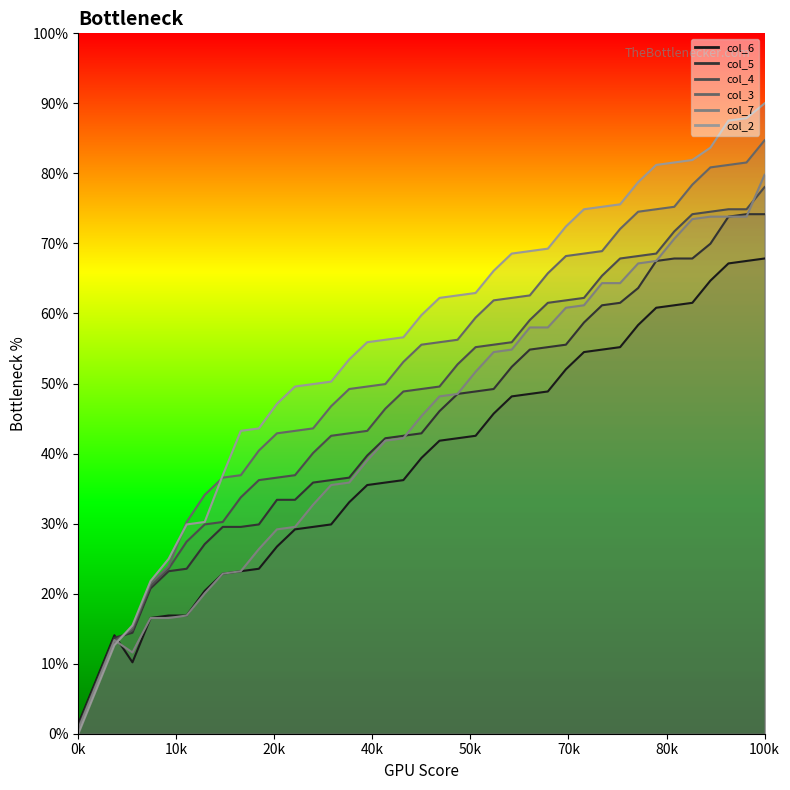

How many values in col_2 are above zero?

38